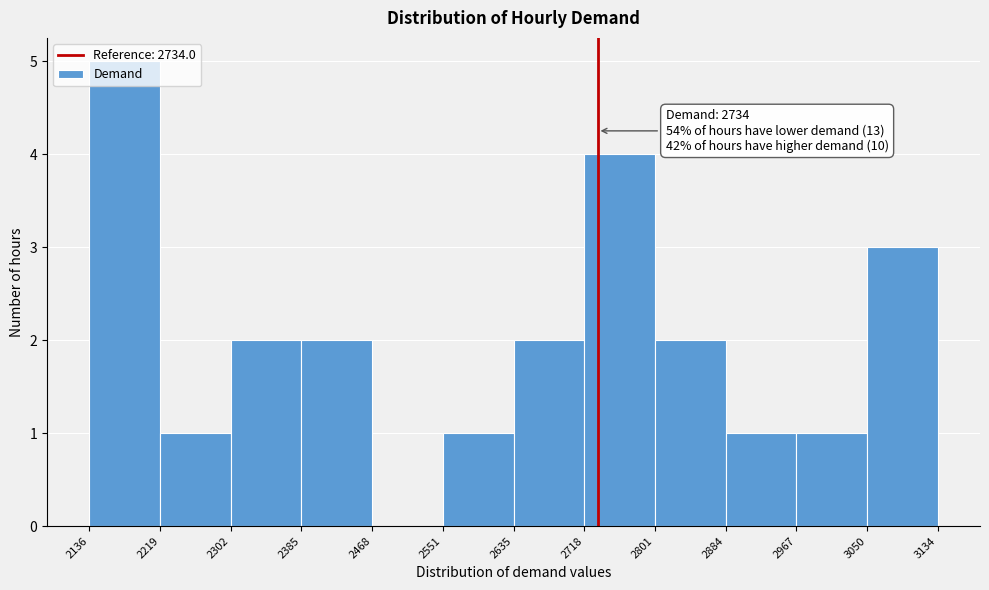

Over which range of the x-axis is the bar tallest?

2136 to 2219